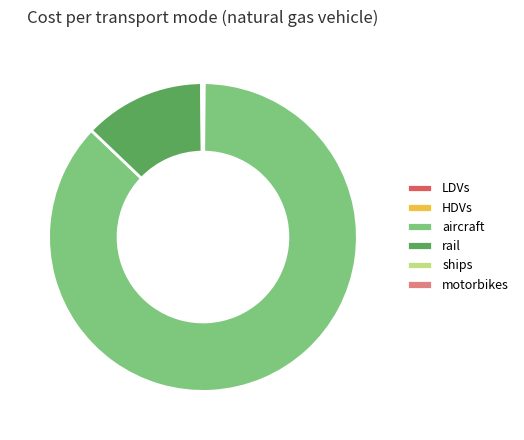

What is the majority slice?

aircraft